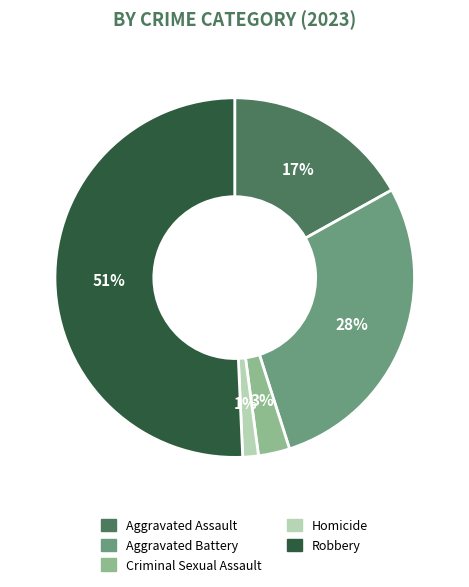

Rank the categories by value from highest to lowest.

Robbery, Aggravated Battery, Aggravated Assault, Criminal Sexual Assault, Homicide